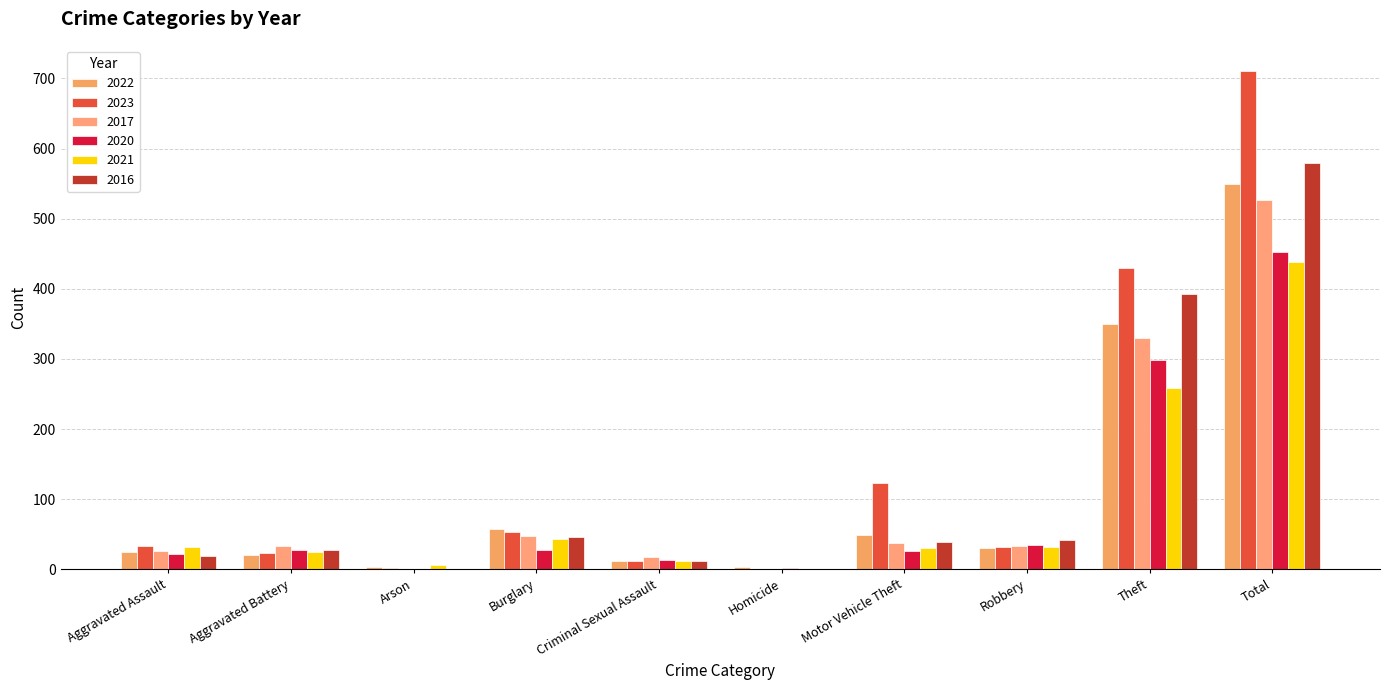

True or false: 2016 has a value of 28 at Aggravated Battery.

True